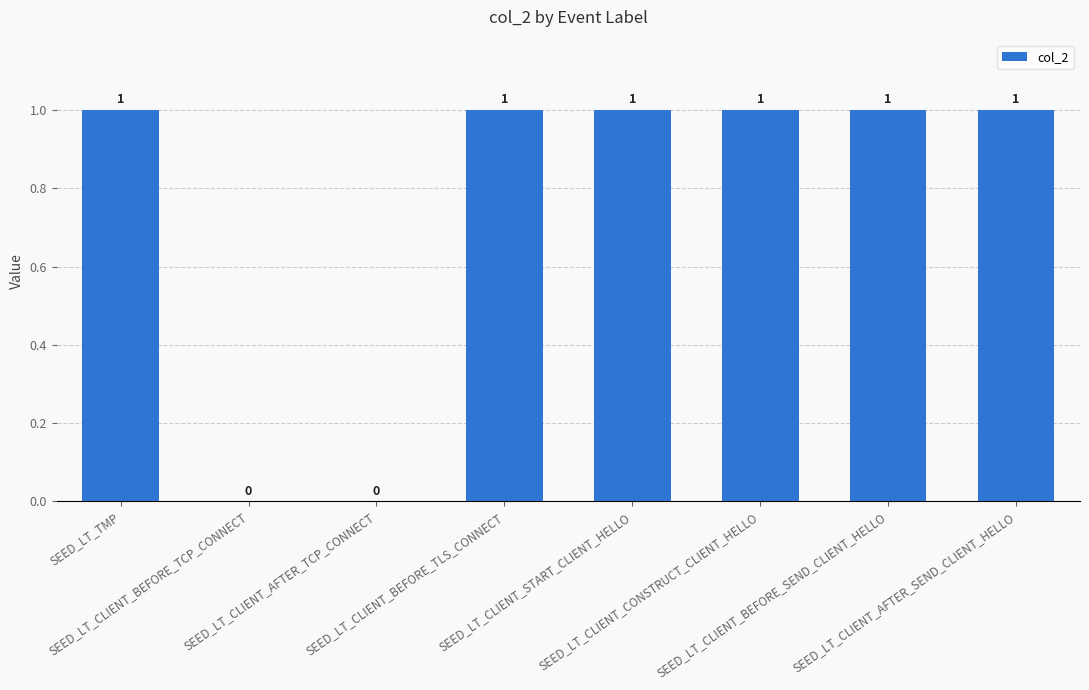

Are the bars grouped side by side (vs. stacked)?

No